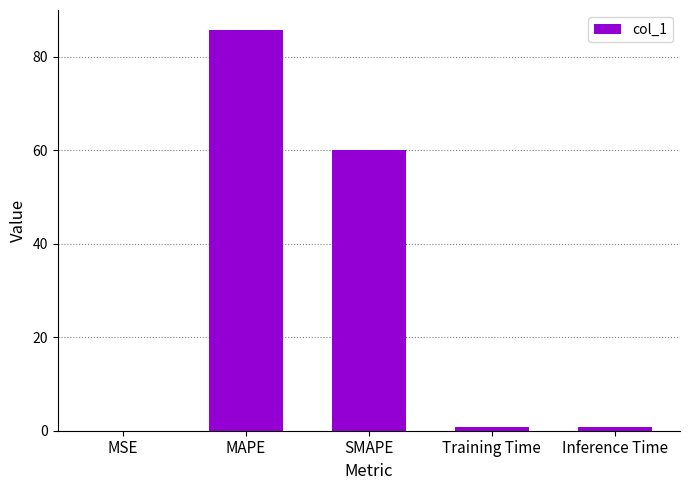

Which label corresponds to the largest value in the chart?

MAPE